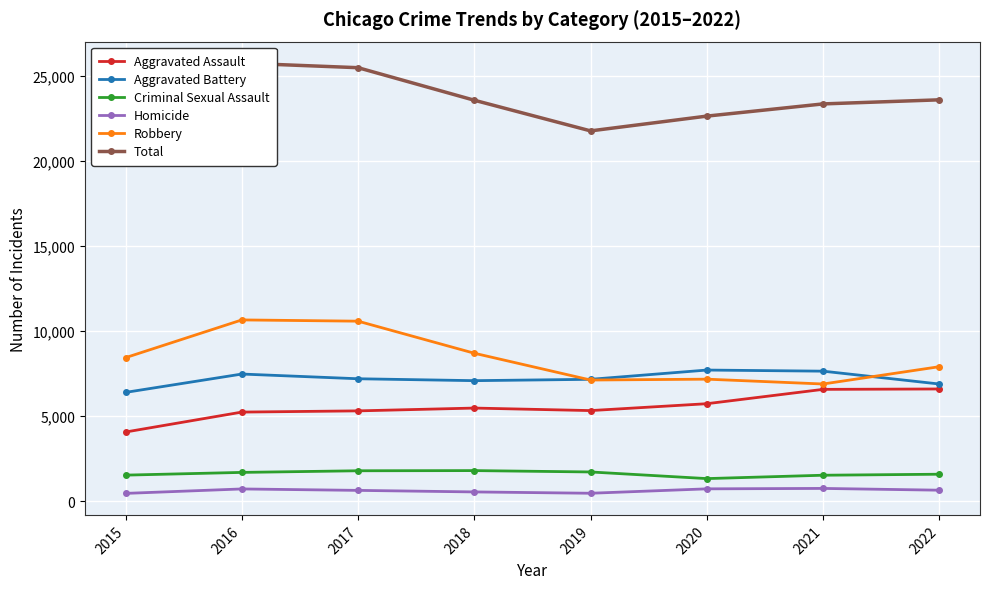

What is the average value of the Homicide series?

611